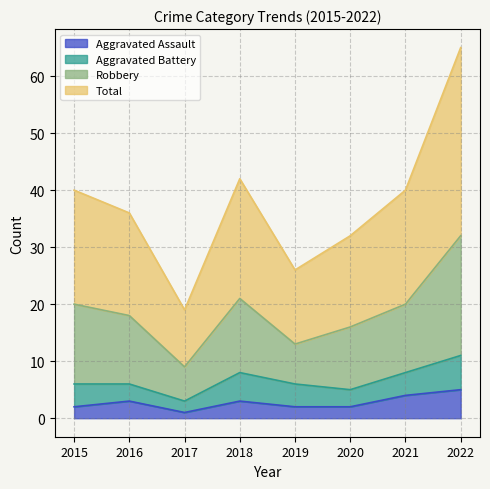

Does the chart display data point markers on the line(s)?

No